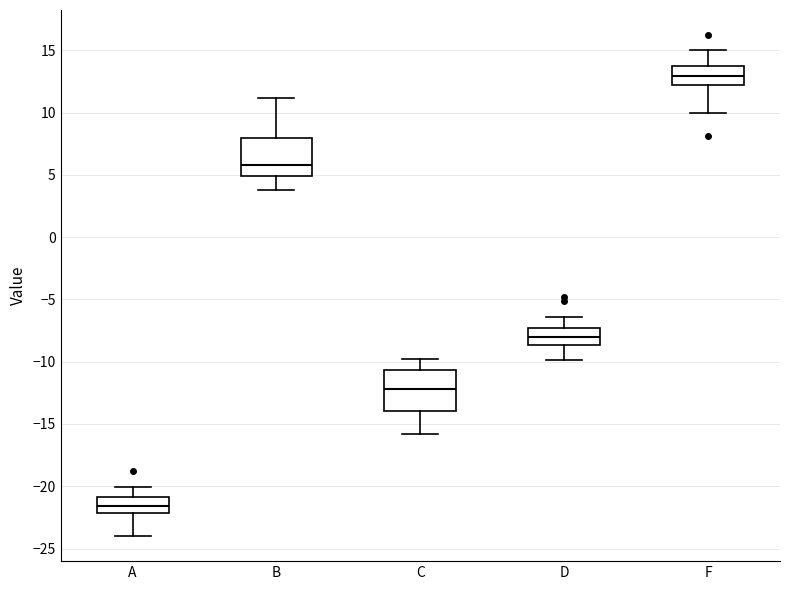

Which box's median line is the highest?

F